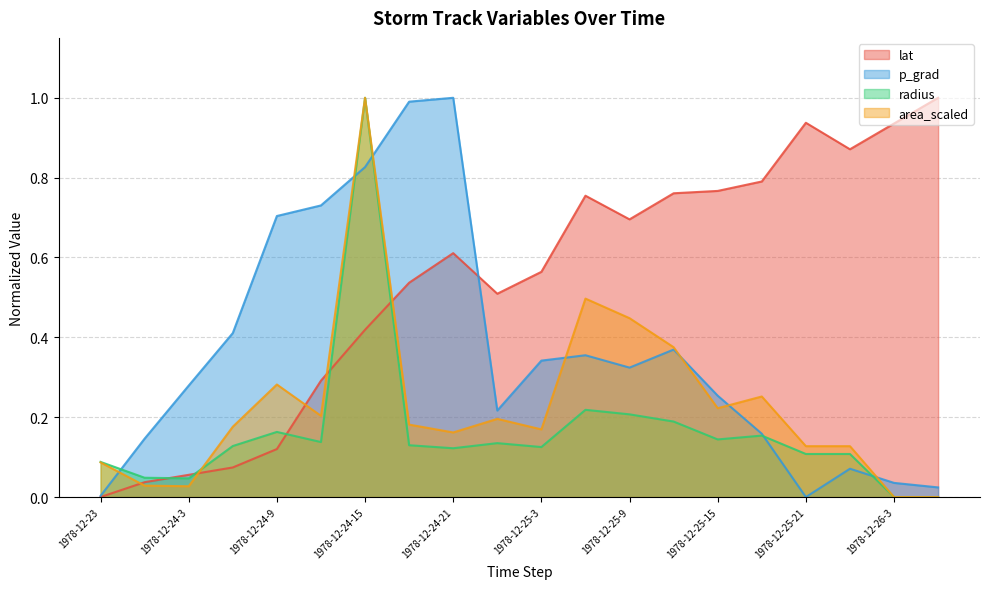

What are all the series names shown in the legend?

lat, p_grad, radius, area_scaled